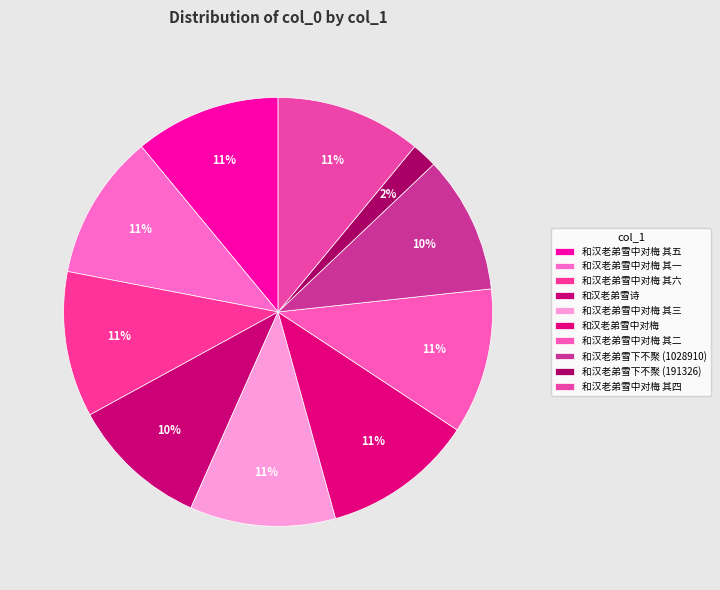

Rank the categories by value from lowest to highest.

和汉老弟雪下不聚 (191326), 和汉老弟雪下不聚 (1028910), 和汉老弟雪诗, 和汉老弟雪中对梅 其一, 和汉老弟雪中对梅 其二, 和汉老弟雪中对梅 其三, 和汉老弟雪中对梅 其四, 和汉老弟雪中对梅 其五, 和汉老弟雪中对梅 其六, 和汉老弟雪中对梅